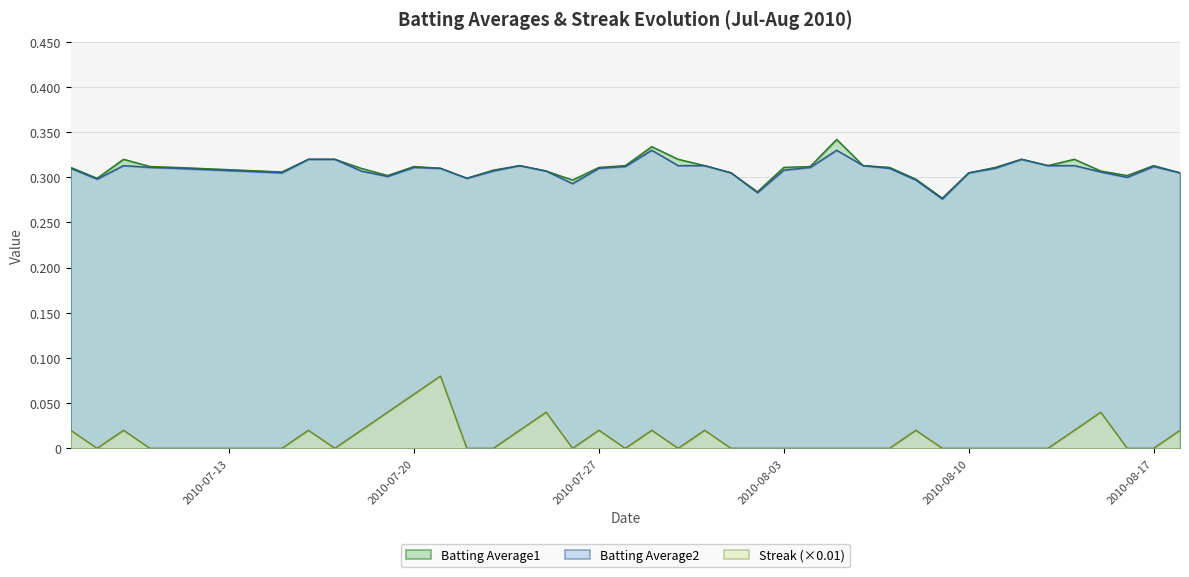

What are all the series names shown in the legend?

Batting Average1, Batting Average2, Streak (×0.01)